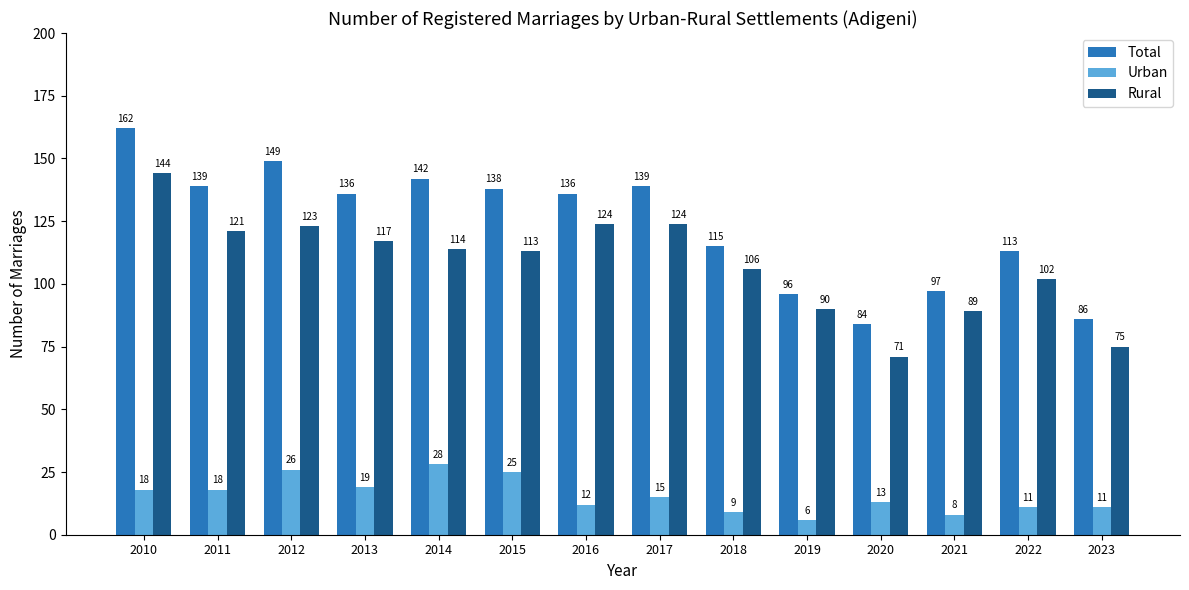

What is the difference between the Urban values at 2014 and 2013?

9